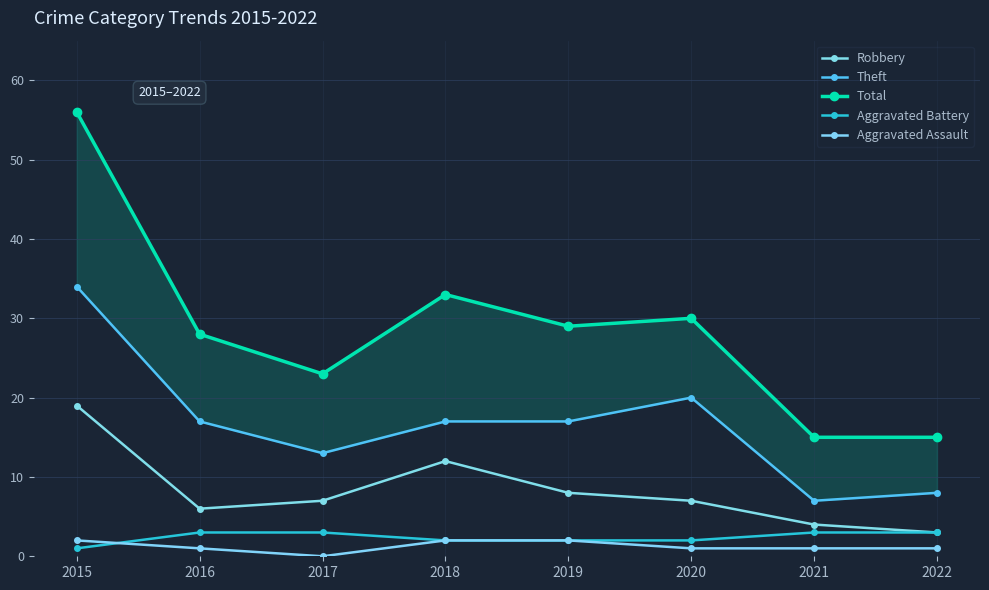

Rank the categories by Total value from lowest to highest.

2021, 2022, 2017, 2016, 2019, 2020, 2018, 2015